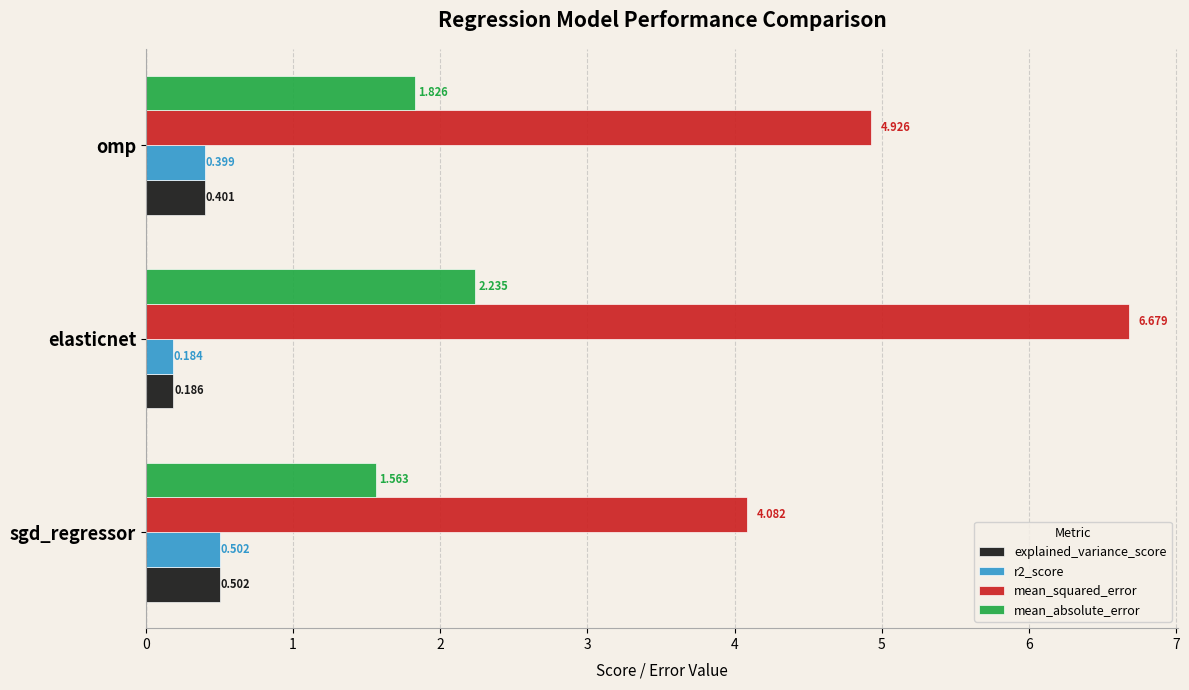

What is the difference between the maximum and minimum values in the r2_score series?

0.3